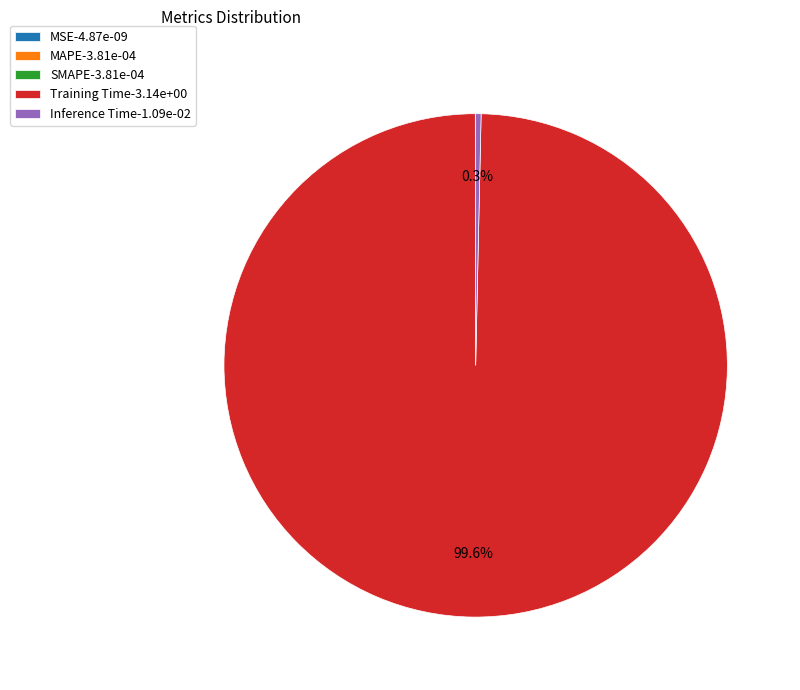

What is the total percentage of Training Time and Inference Time?

100.0%